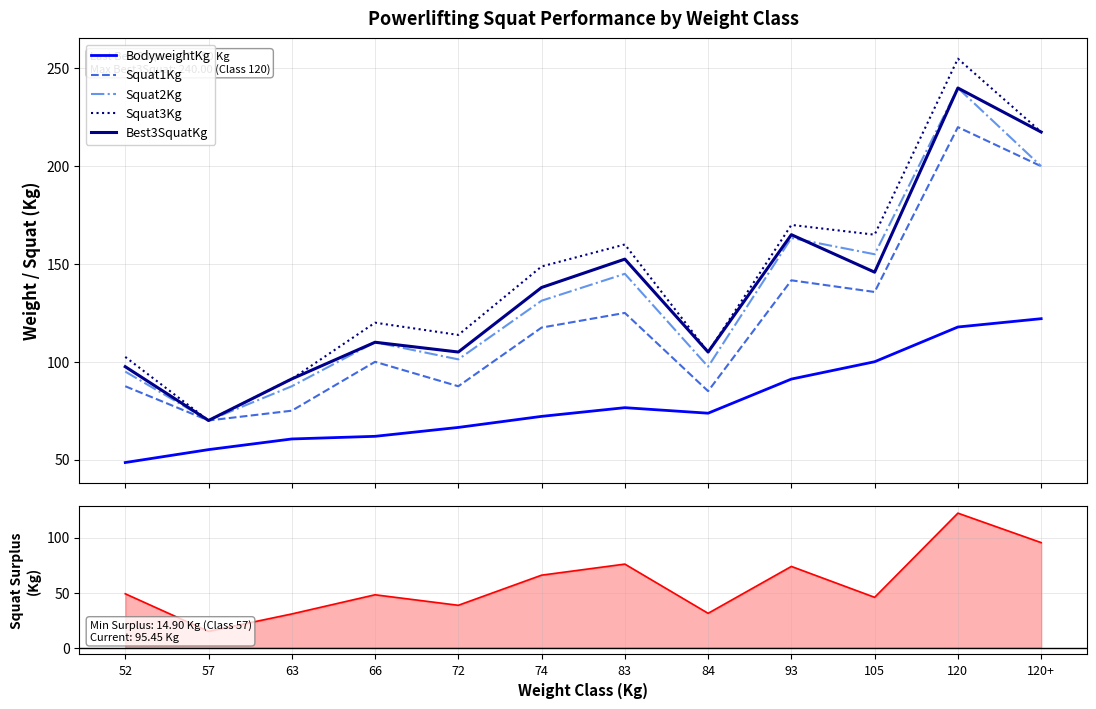

How many interior local peaks does the Best3SquatKg series have?

4